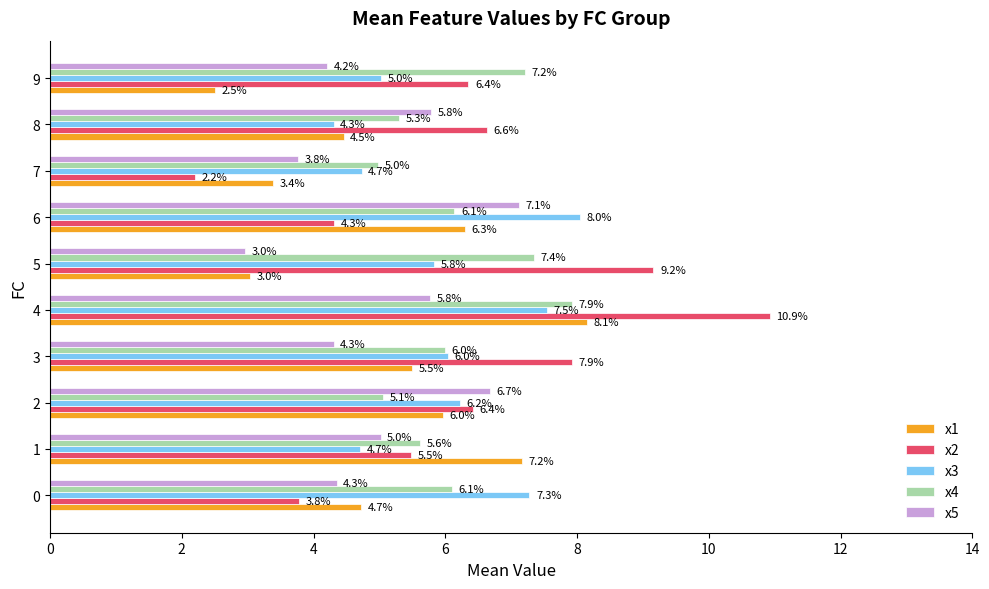

Is the value of x4 at 7 greater than the value of x3 at 2?

No